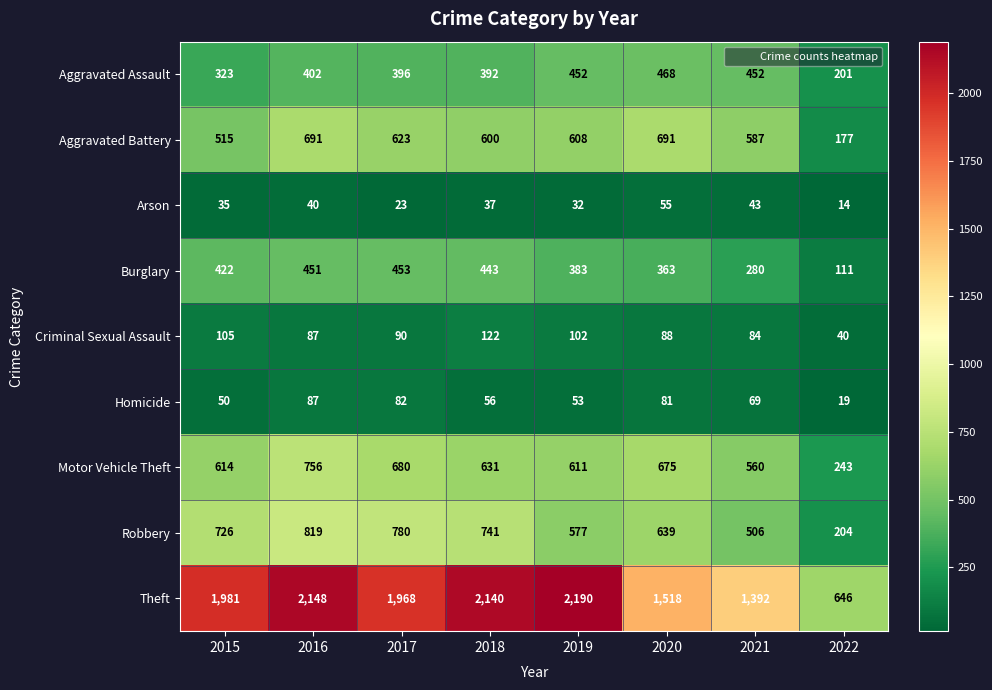

At which category is the sum across all series the highest?

2016